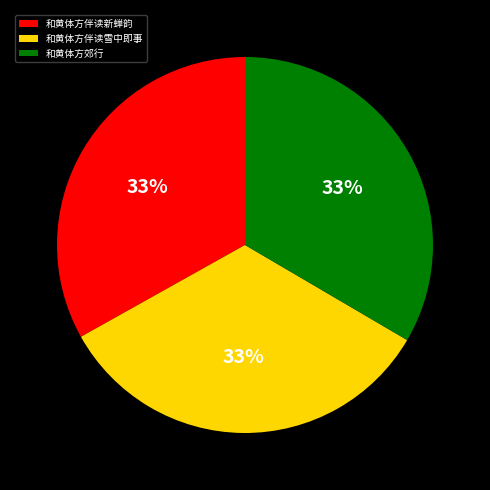

How many segments does this pie chart have?

3